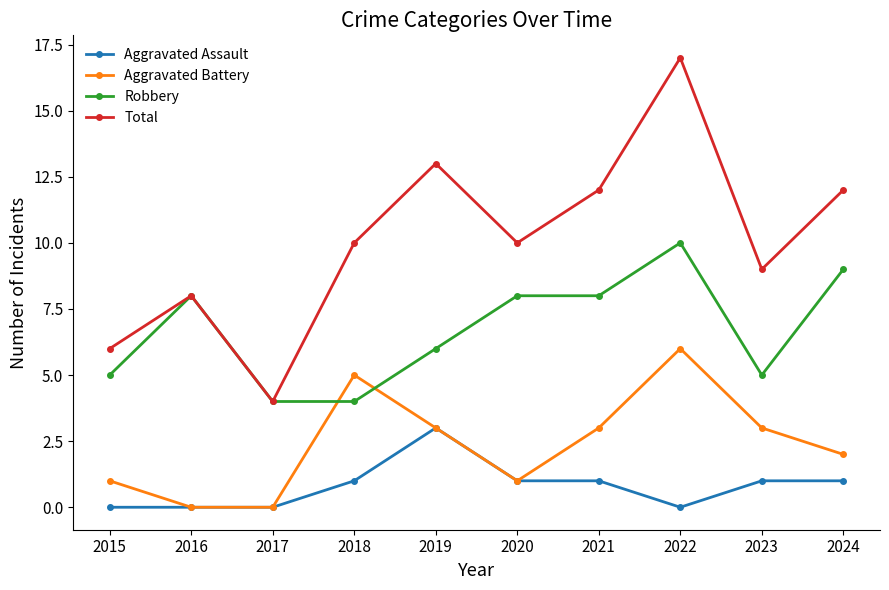

What is the total value across all series at 2022?

33